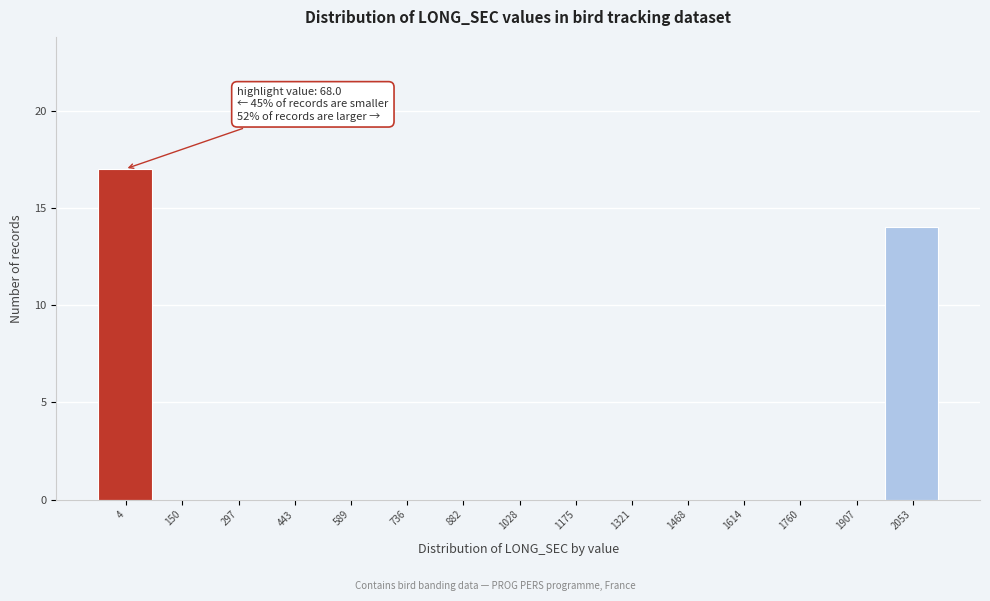

Reading right to left, transcribe all the data shown in this chart.

2053=14	1907=0	1760=0	1614=0	1468=0	1321=0	1175=0	1028=0	882=0	736=0	589=0	443=0	297=0	150=0	4=17